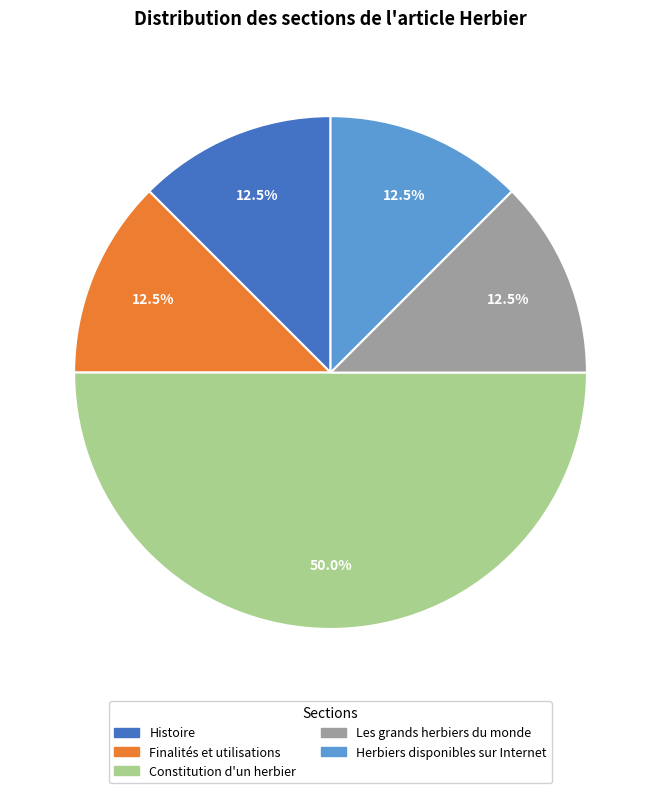

Is Les grands herbiers du monde the majority of the pie?

No